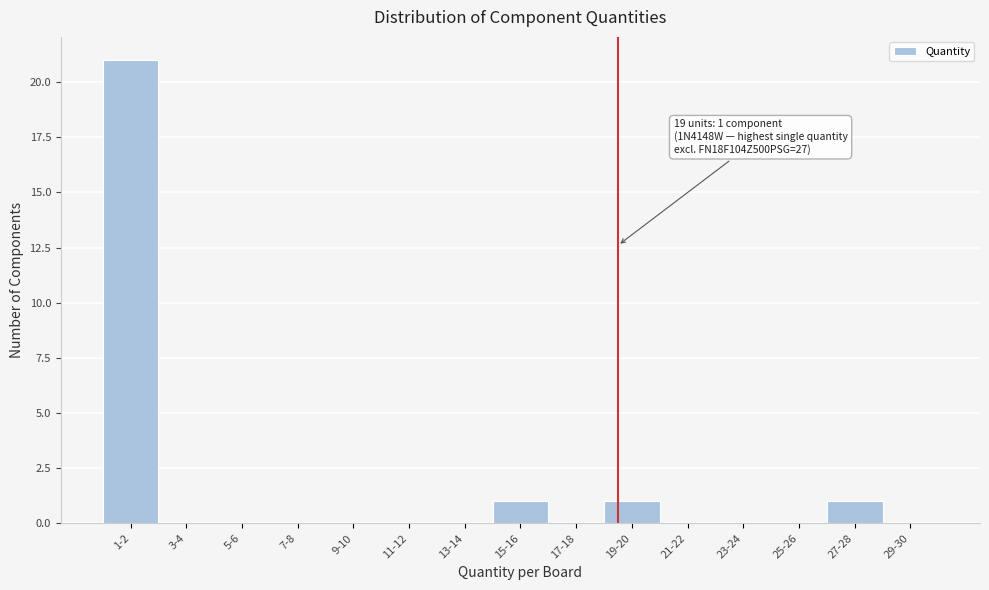

What is the sum of all values?

24